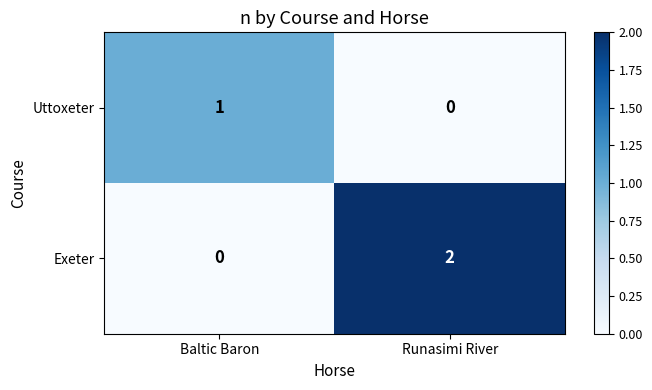

The Exeter series shows 2 at Runasimi River. True or false?

True